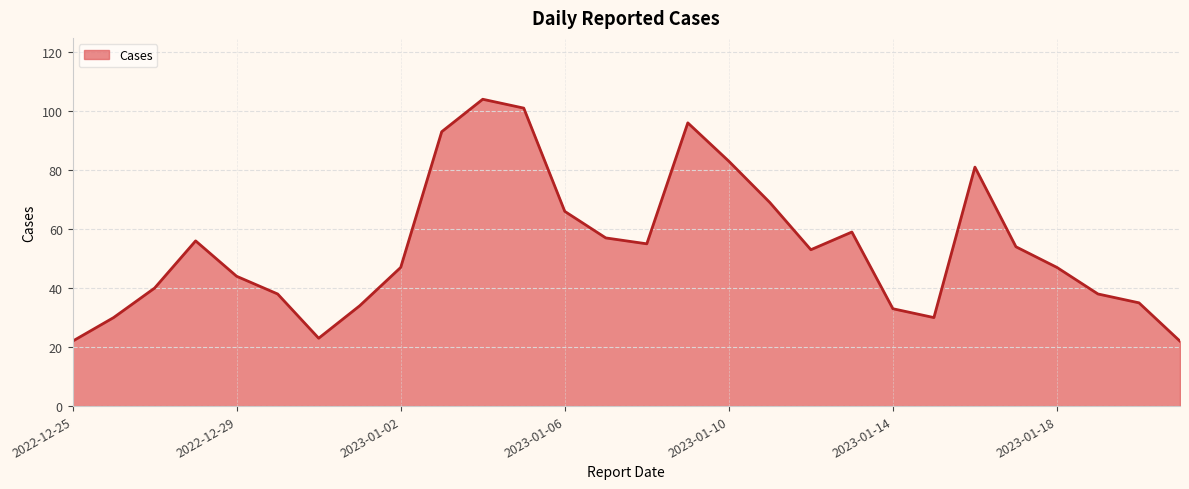

What is the difference between the maximum and minimum values?

82